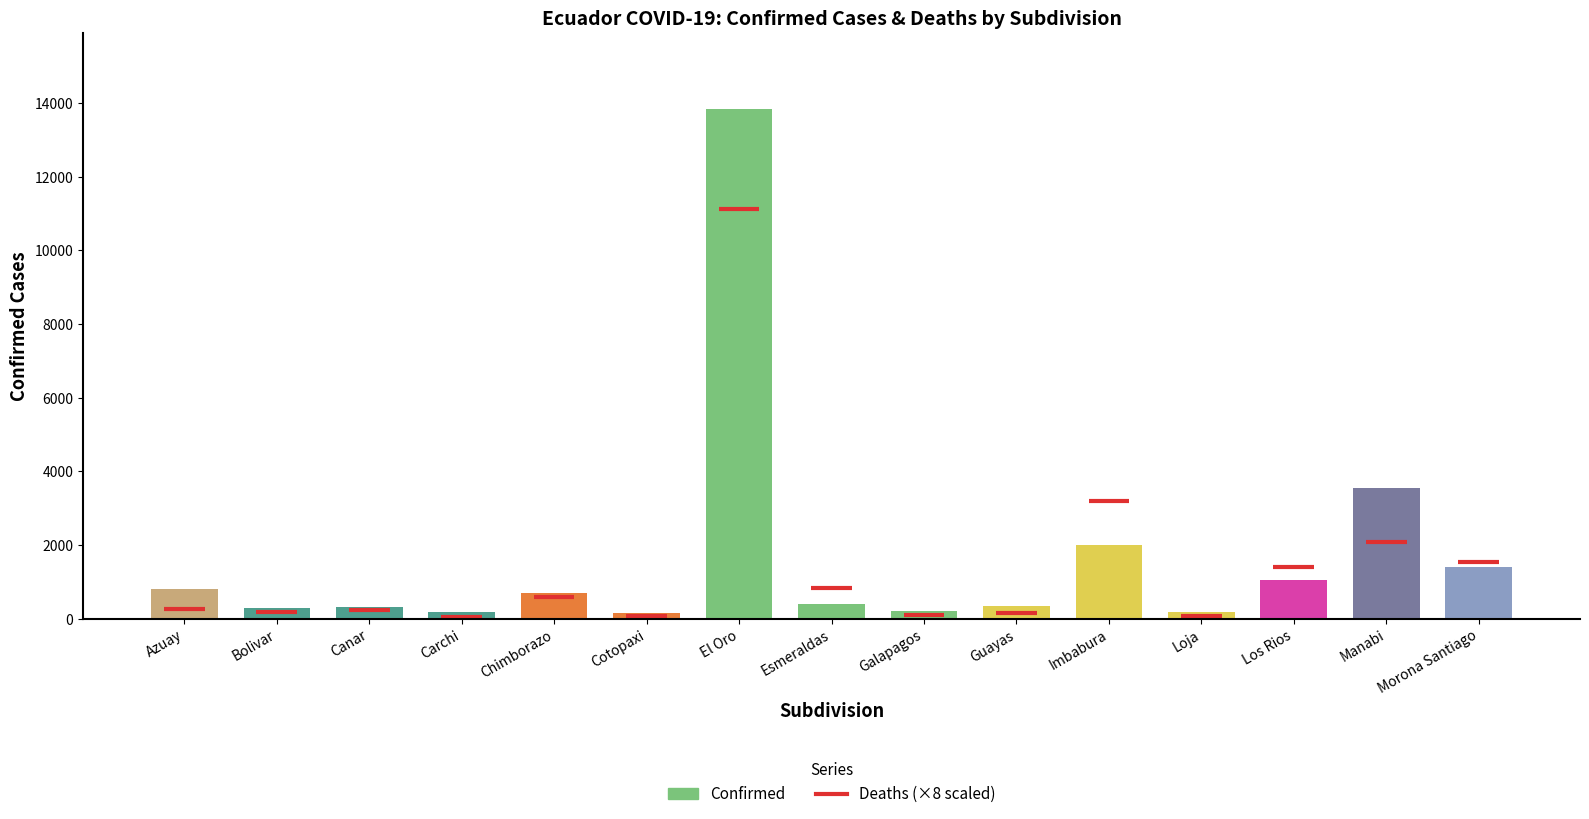

How many data points are above 385?

7